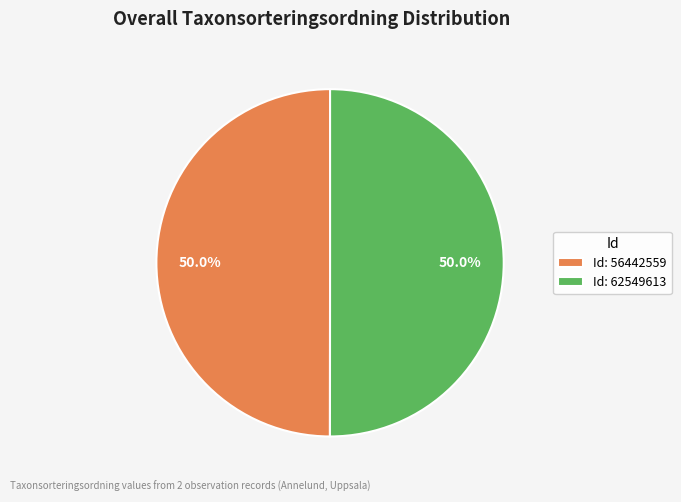

Approximately how many times larger is the value at Id: 56442559 compared to Id: 62549613?

1.0